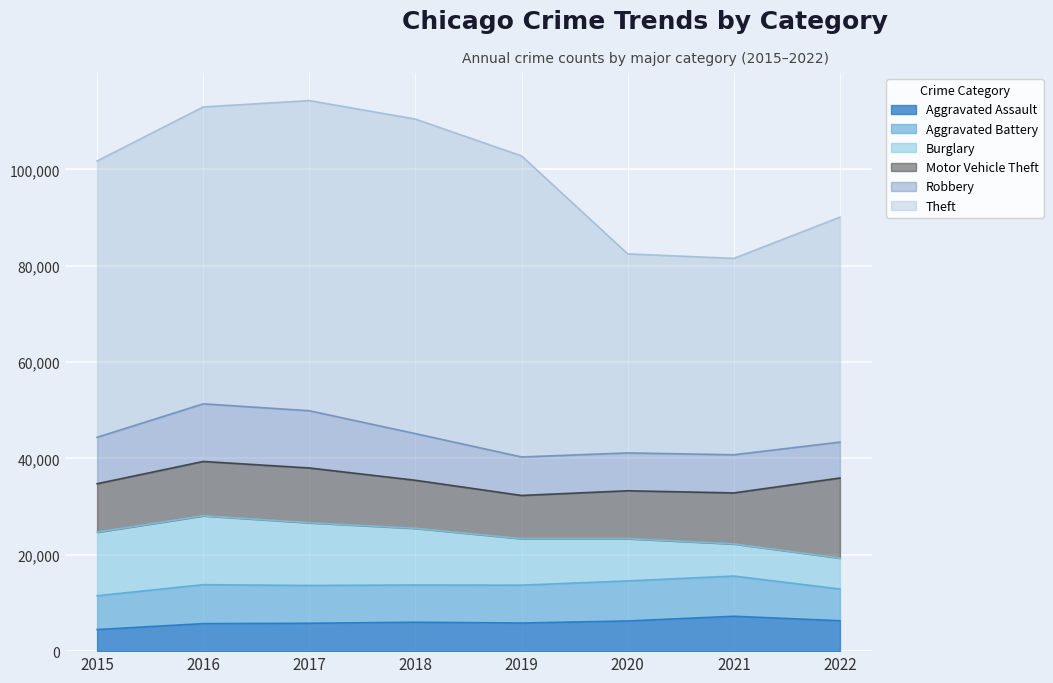

Is it true that Motor Vehicle Theft equals 16845 at 2018?

False